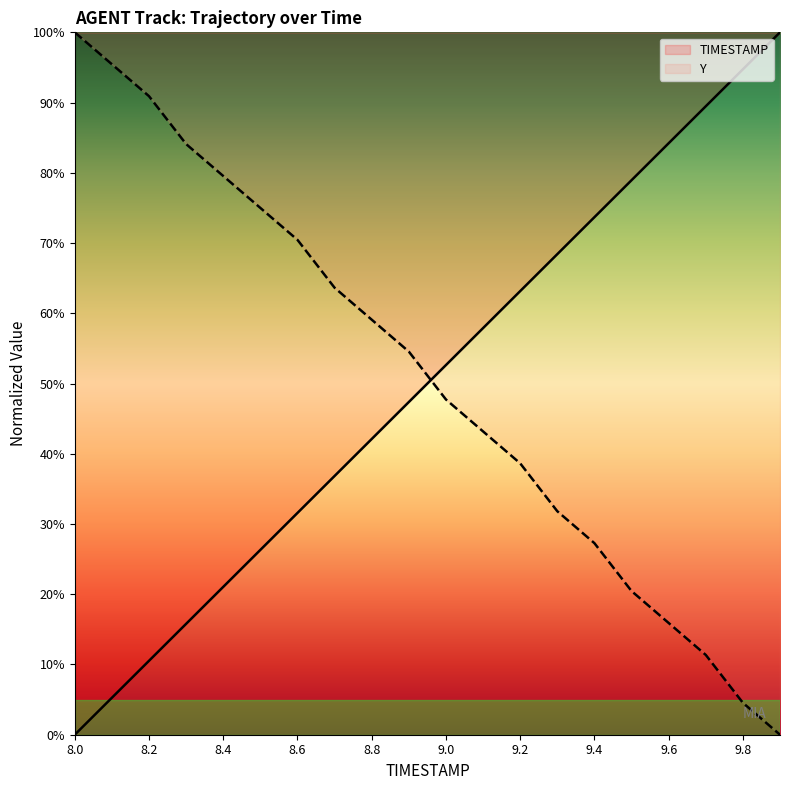

After their last crossing, which series has the higher values: Y or TIMESTAMP?

TIMESTAMP